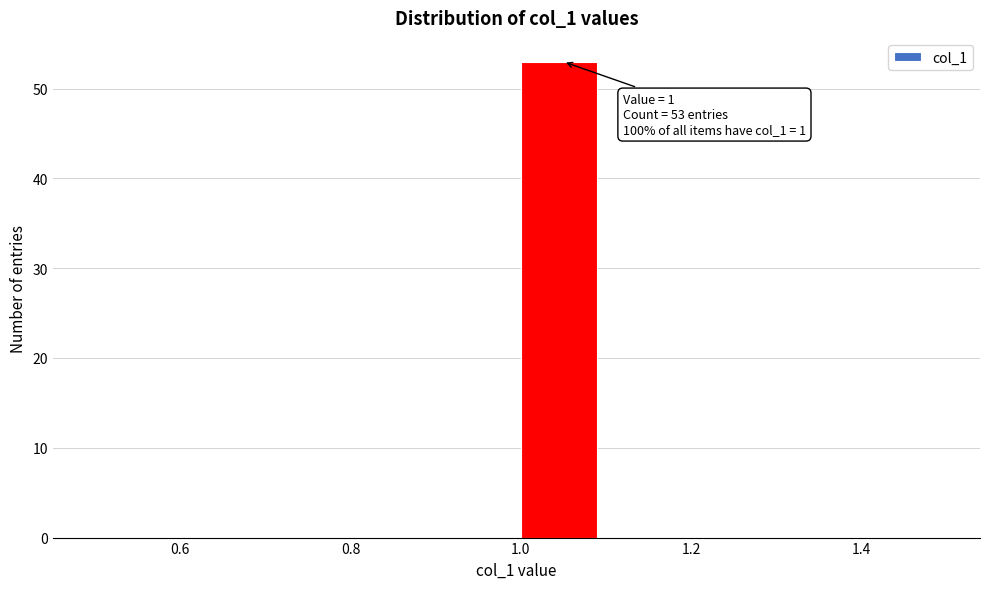

Which range on the x-axis has the tallest bar?

1.0 to 1.1